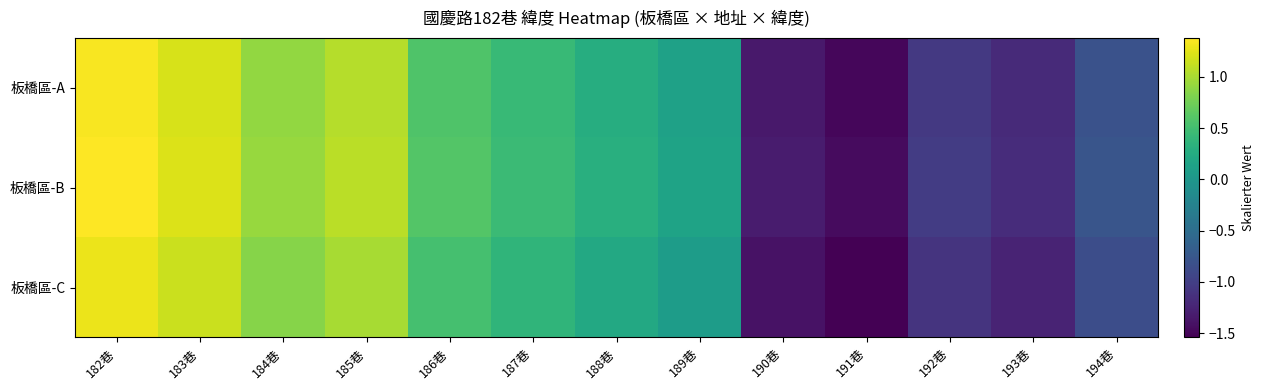

Reading left to right, transcribe all the data shown in this chart.

板橋區-A: 182巷=1.3	183巷=1.2	184巷=0.9	185巷=1.1	186巷=0.6	187巷=0.4	188巷=0.3	189巷=0.1	190巷=-1.3	191巷=-1.5	192巷=-1.1	193巷=-1.2	194巷=-0.8
板橋區-B: 182巷=1.4	183巷=1.2	184巷=0.9	185巷=1.1	186巷=0.6	187巷=0.5	188巷=0.3	189巷=0.2	190巷=-1.3	191巷=-1.5	192巷=-1.0	193巷=-1.2	194巷=-0.8
板橋區-C: 182巷=1.3	183巷=1.1	184巷=0.9	185巷=1.0	186巷=0.5	187巷=0.4	188巷=0.2	189巷=0.1	190巷=-1.4	191巷=-1.5	192巷=-1.1	193巷=-1.2	194巷=-0.9